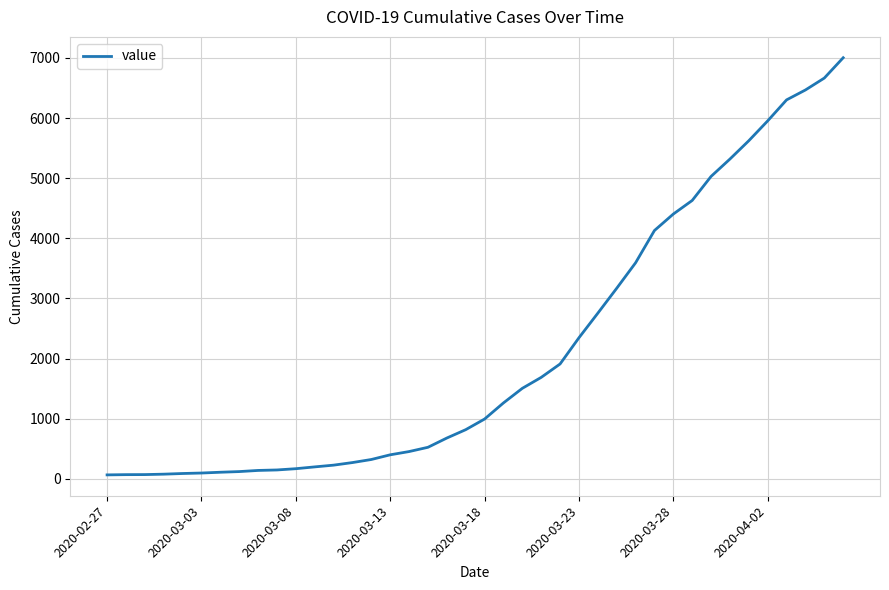

What is the greatest value displayed?

7003